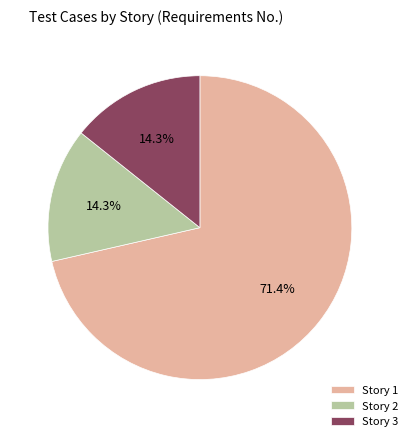

Is there a majority slice in this chart?

Yes